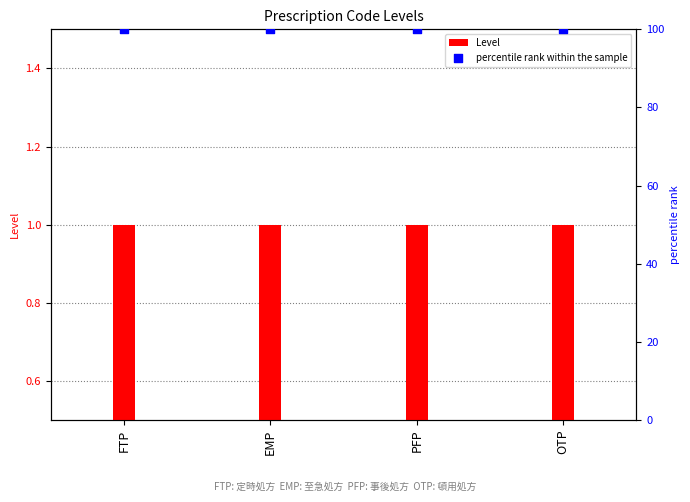

What are all the series names shown in the legend?

Level, percentile rank within the sample